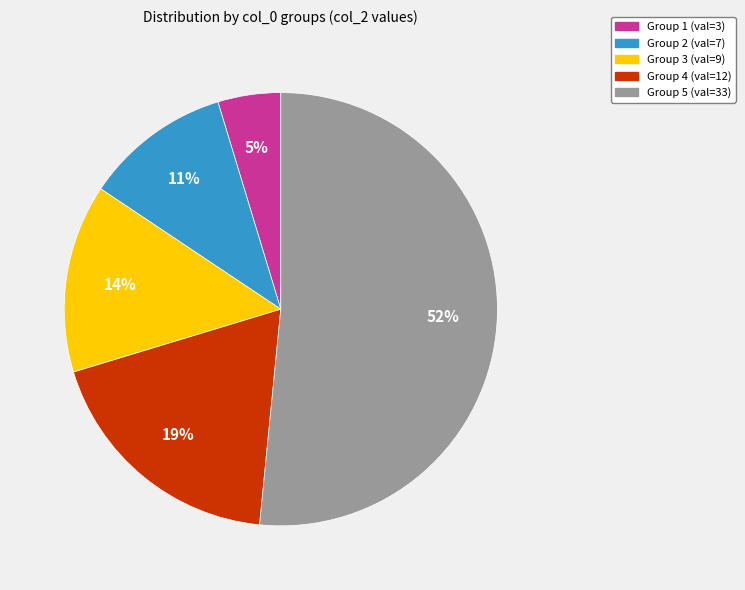

Which has a higher value, Group 3 (val=9) or Group 1 (val=3)?

Group 3 (val=9)